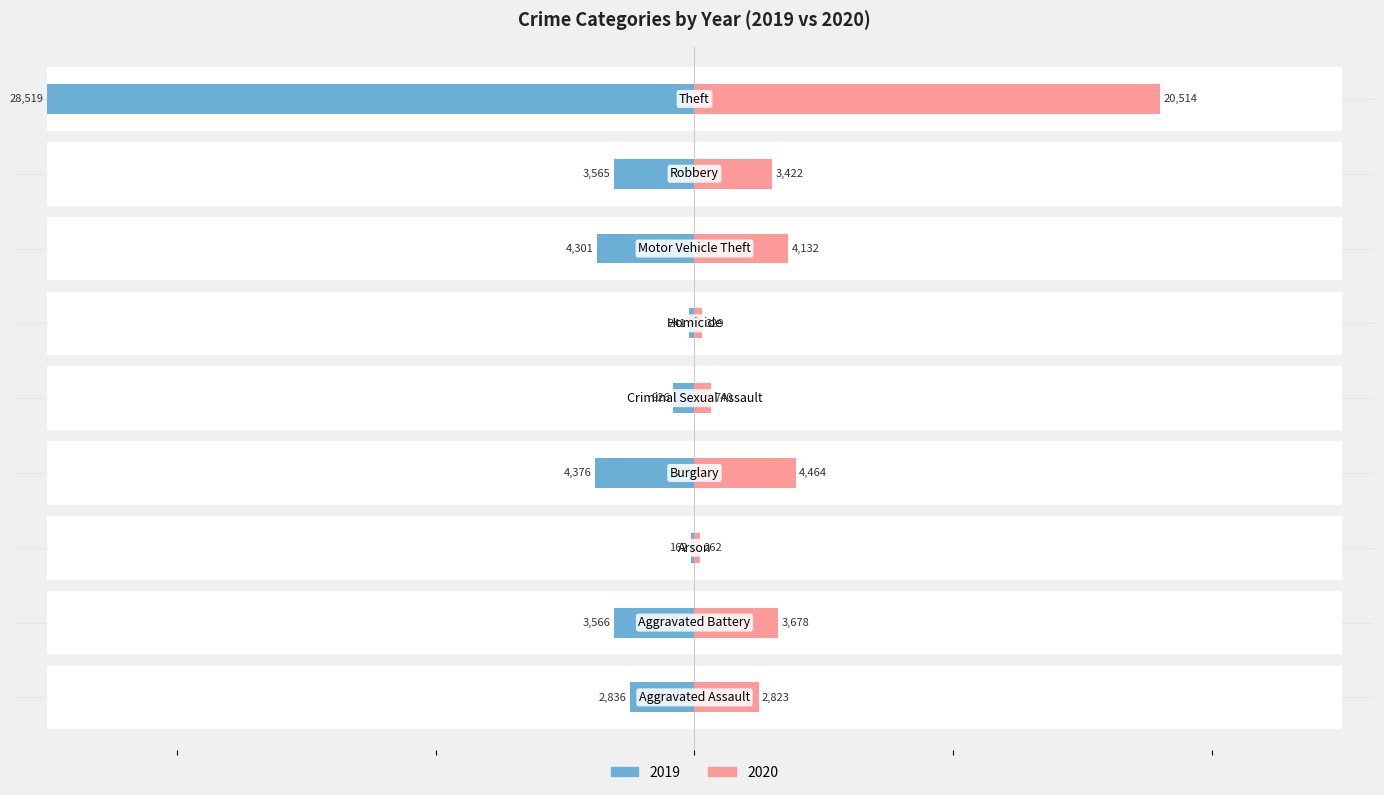

Which label corresponds to the largest value in the chart?

Theft